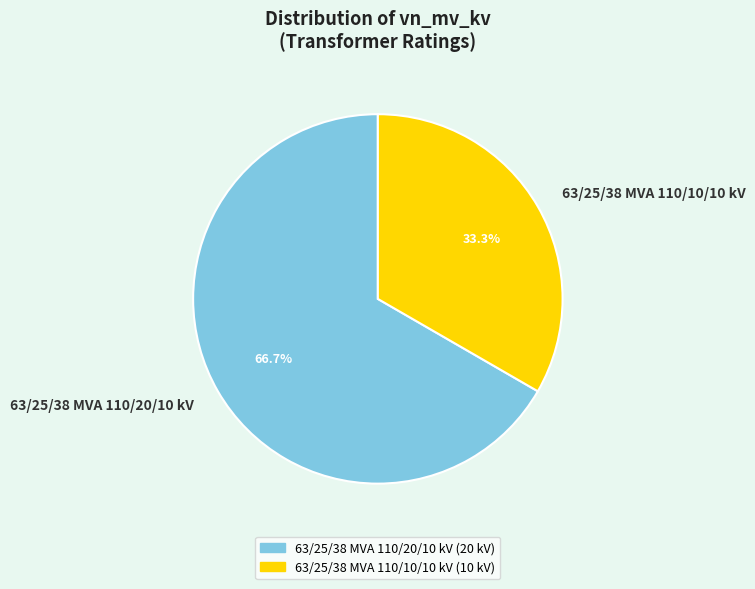

What is the smallest slice in the pie chart?

63/25/38 MVA 110/10/10 kV